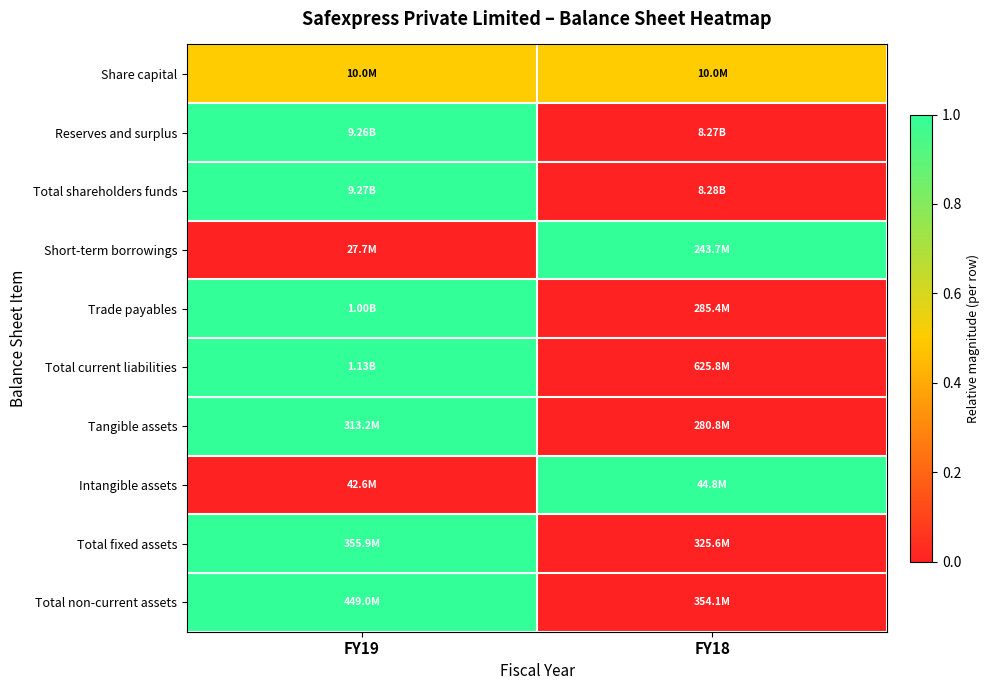

At how many categories does at least one series exceed 0?

2